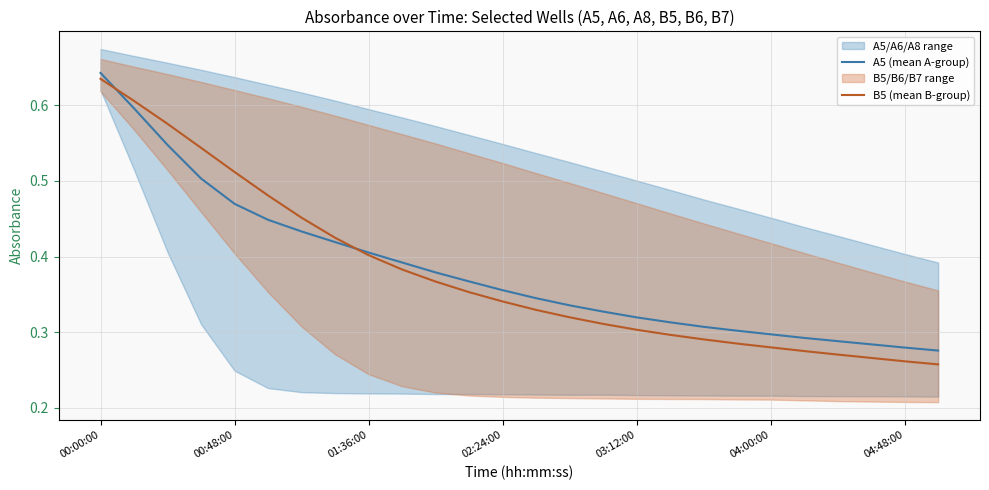

Reading right to left, list all the values displayed in this chart.

A5 (mean A-group): 0.3	0.3	0.3	0.3	0.3	0.3	0.3	0.3	0.3	0.3	0.3	0.3	0.3	0.4	0.4	0.4	0.4	0.4	0.4	0.4	0.4	0.5	0.5	0.5	0.6	0.6
B5 (mean B-group): 0.3	0.3	0.3	0.3	0.3	0.3	0.3	0.3	0.3	0.3	0.3	0.3	0.3	0.3	0.4	0.4	0.4	0.4	0.4	0.5	0.5	0.5	0.5	0.6	0.6	0.6